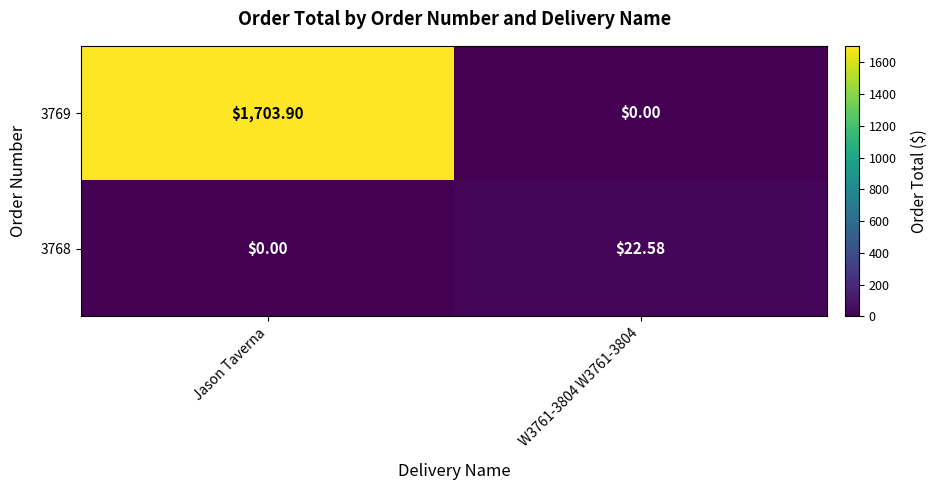

At which category is the sum across all series the highest?

Jason Taverna